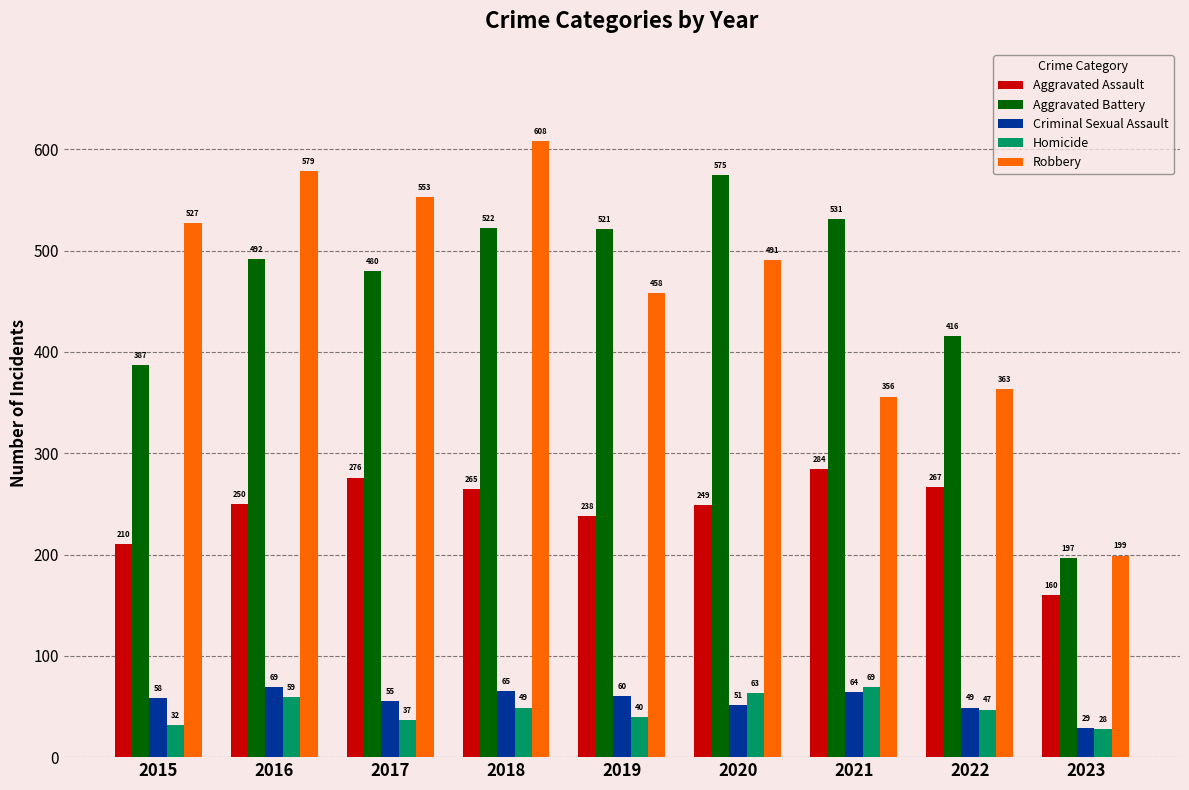

What is the sum of the Aggravated Assault values at 2018 and 2015?

475